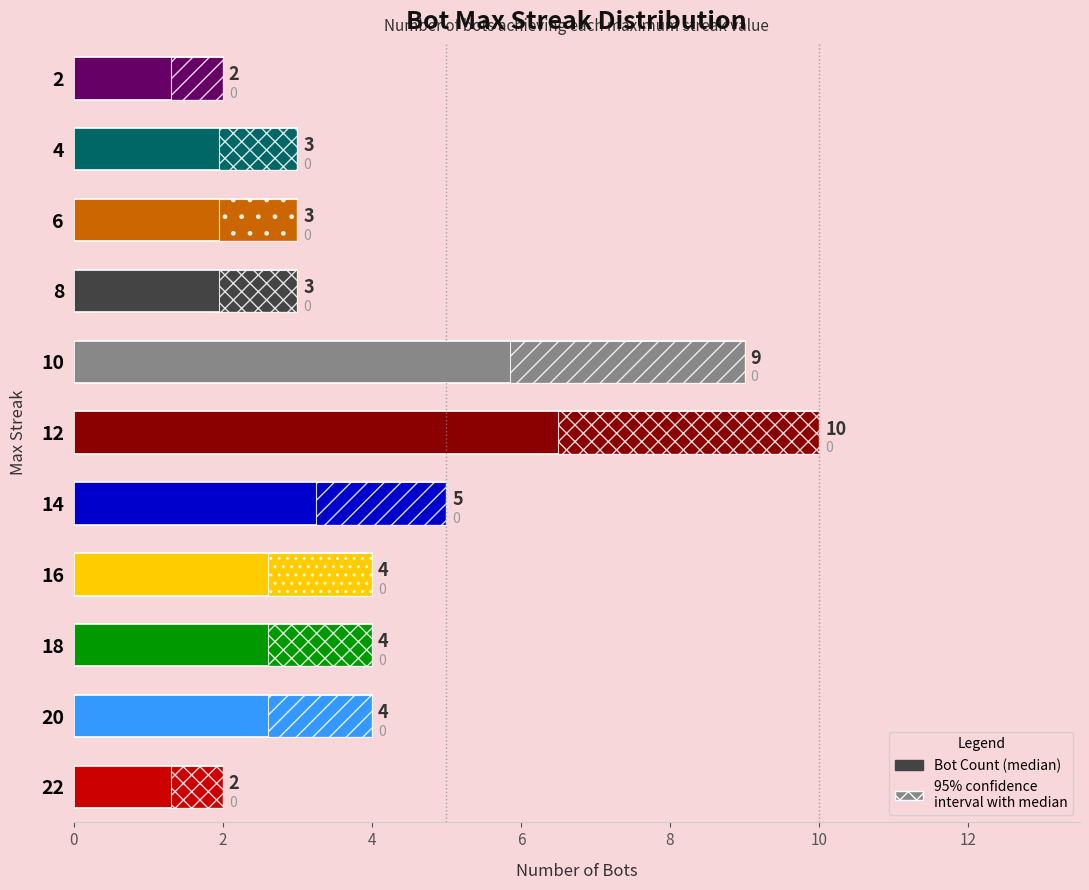

What is the maximum value shown in the chart?

10